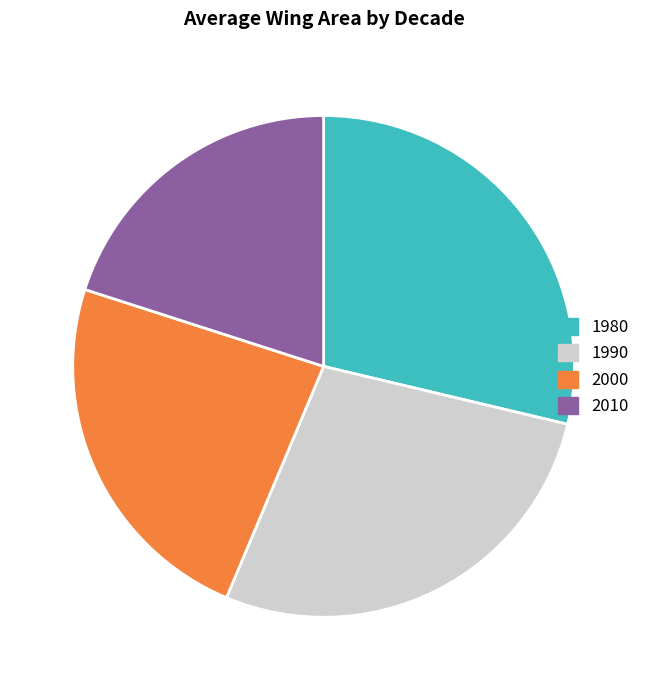

Is there a majority slice in this chart?

No